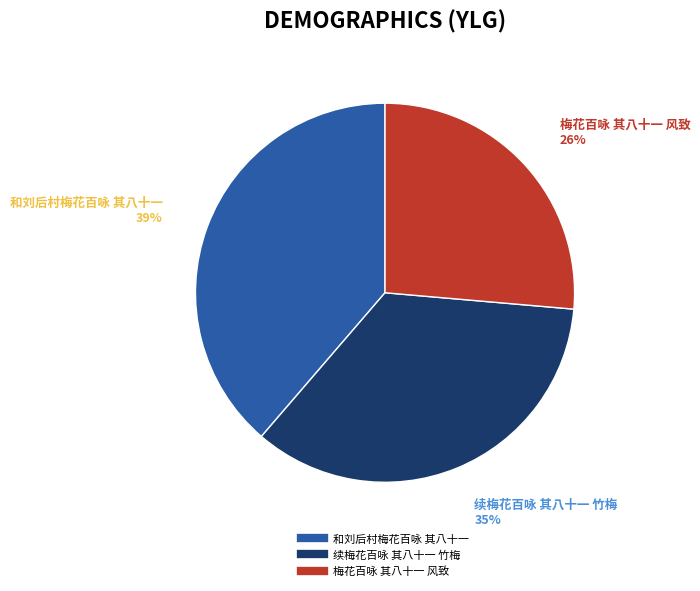

What is the ratio of the value at 续梅花百咏 其八十一 竹梅 to the value at 和刘后村梅花百咏 其八十一?

0.9